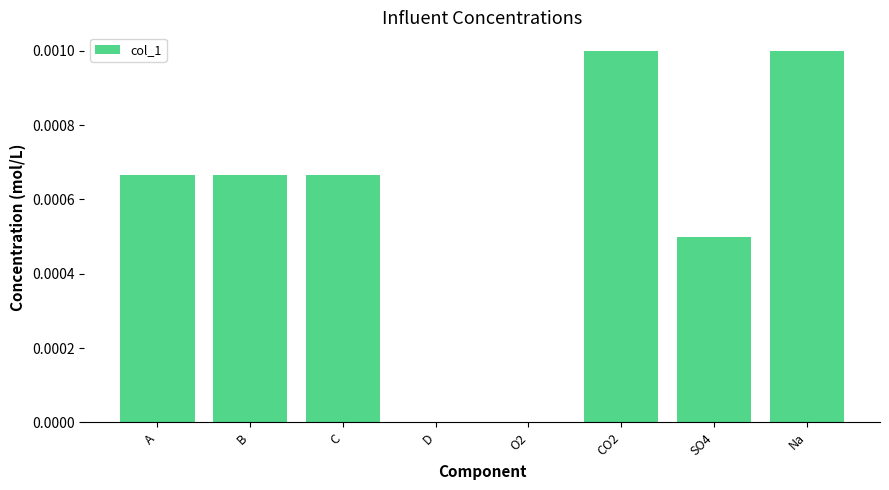

Is it true that the value at C is 0.0?

True